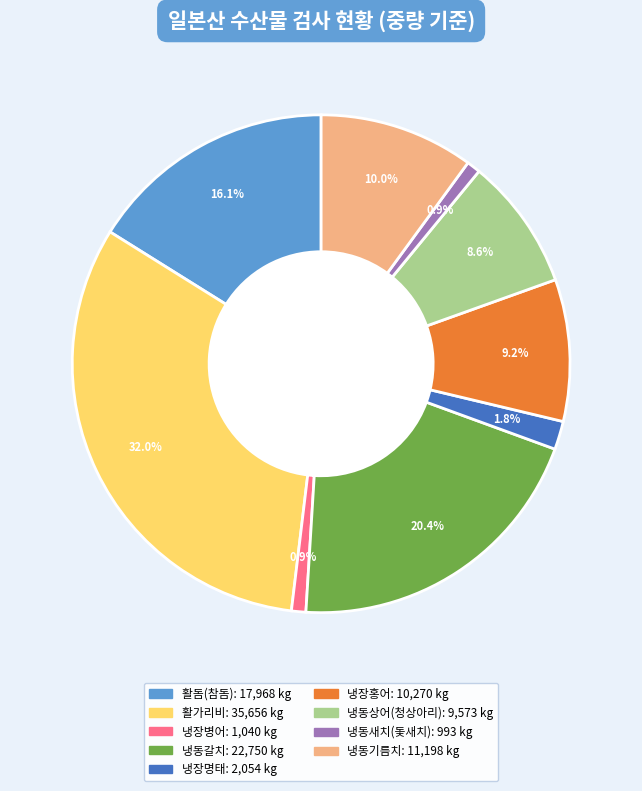

Does any single category account for the majority?

No